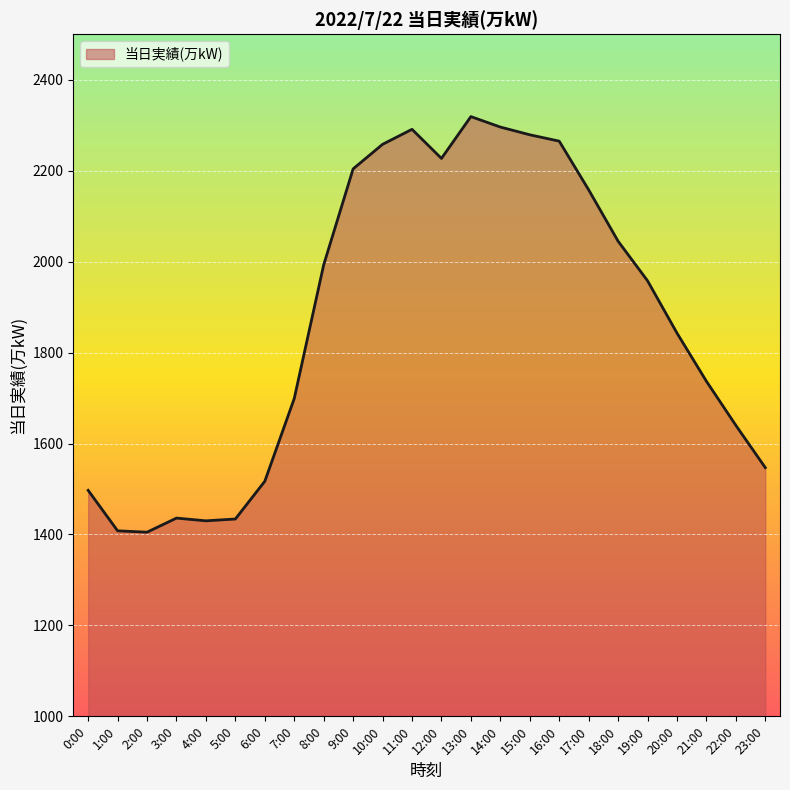

At which label is the value closest to 1862?

20:00